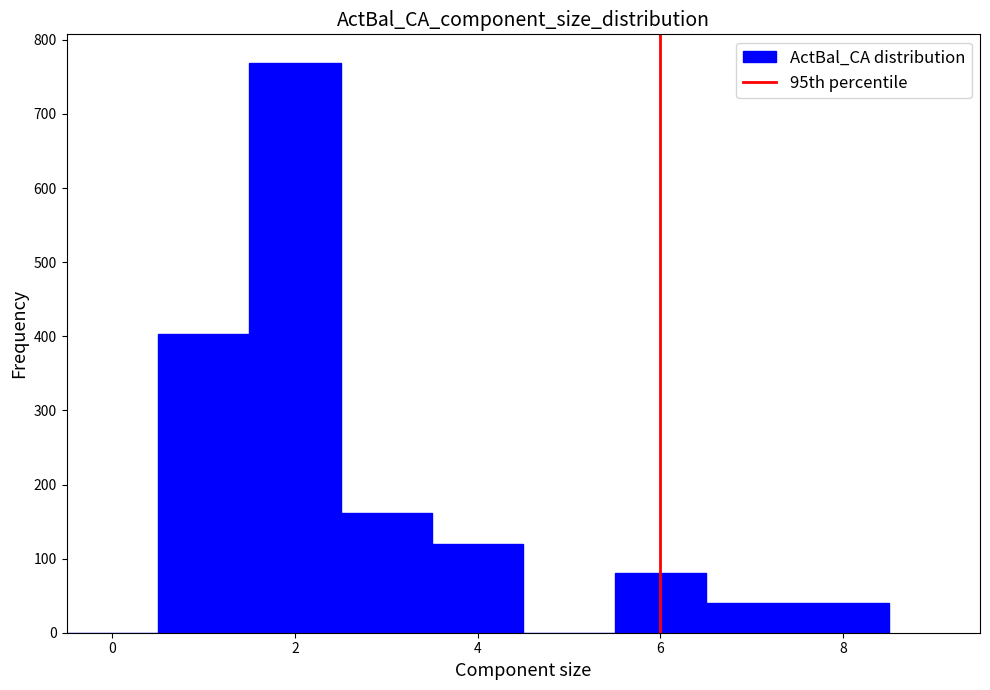

Reading left to right, transcribe this chart: for each bar, give the range it covers on the x-axis and its height. Neither the bar edges nor the heights are printed on the chart, so give them approximately, as read against the axes.

-0.5 to 0.5: 0
0.5 to 1.5: 400
1.5 to 2.5: 770
2.5 to 3.5: 160
3.5 to 4.5: 120
4.5 to 5.5: 0
5.5 to 6.5: 80
6.5 to 7.5: 40
7.5 to 8.5: 40